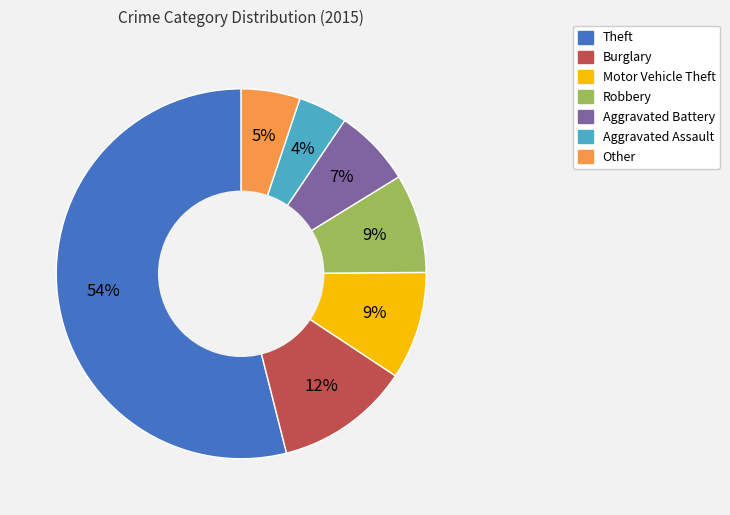

Combined, do Robbery and Aggravated Battery account for over 50%?

No